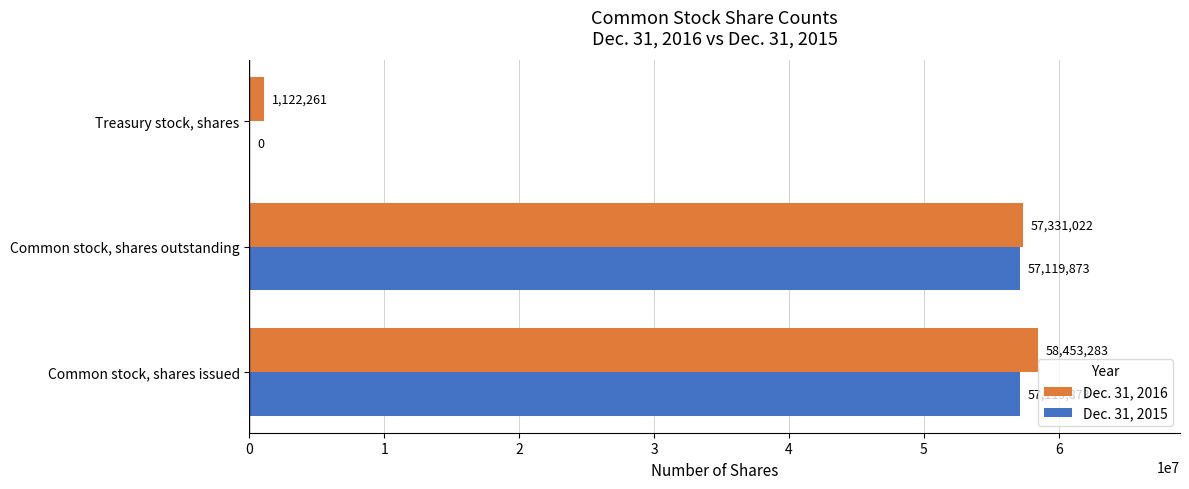

What are all the series names shown in the legend?

Dec. 31, 2016, Dec. 31, 2015